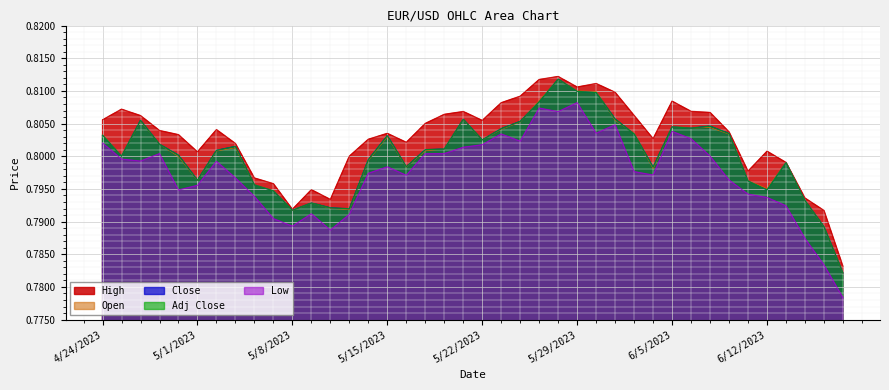

How many Open values are between 0 and 1?

40